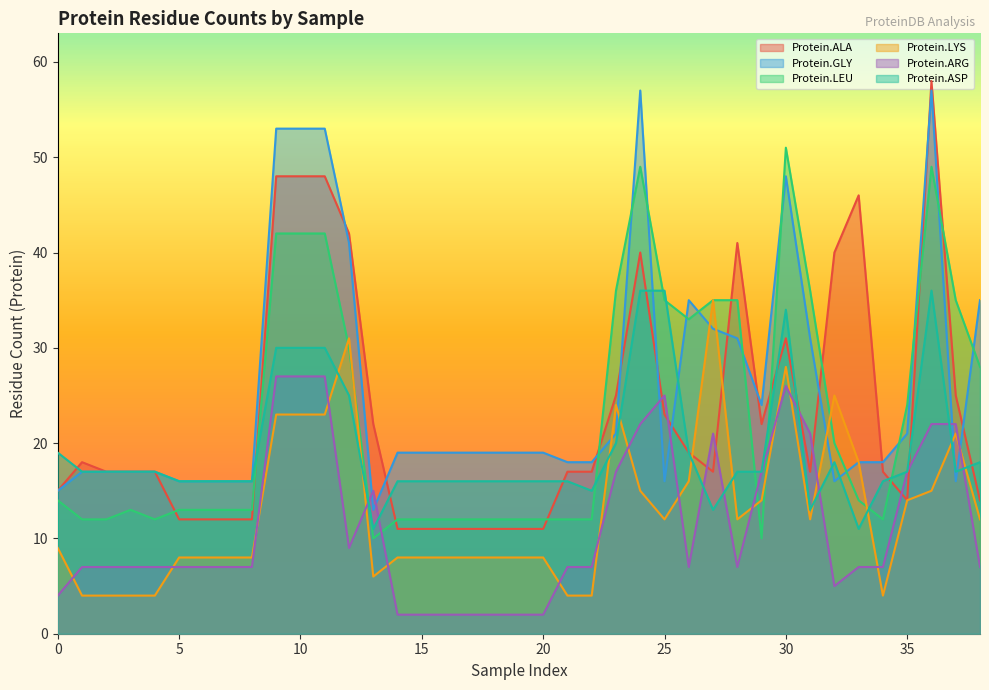

True or false: Protein.ARG has more than 2 points higher than both neighbors.

True